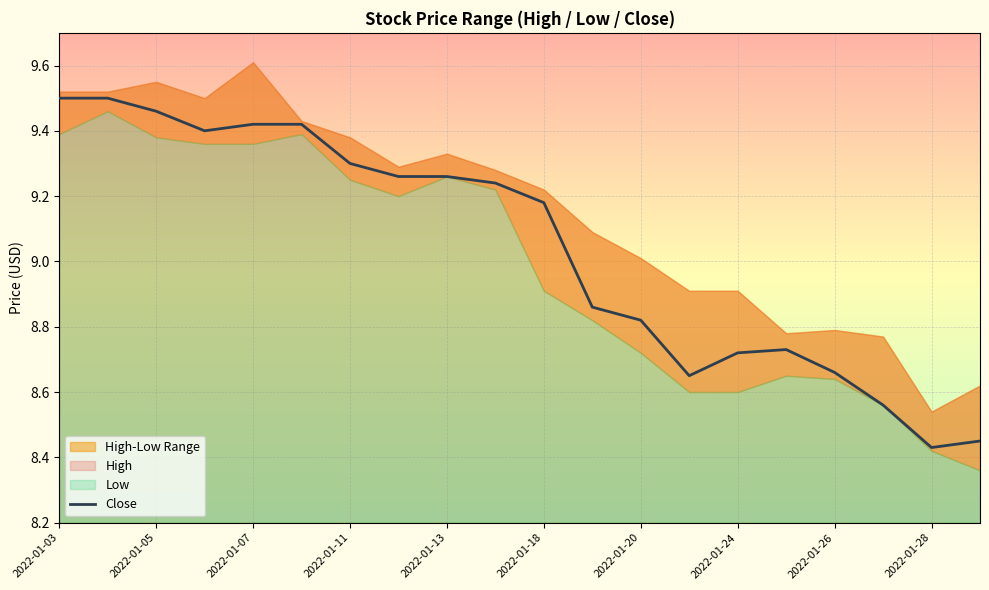

What is the sum of all values?

180.8